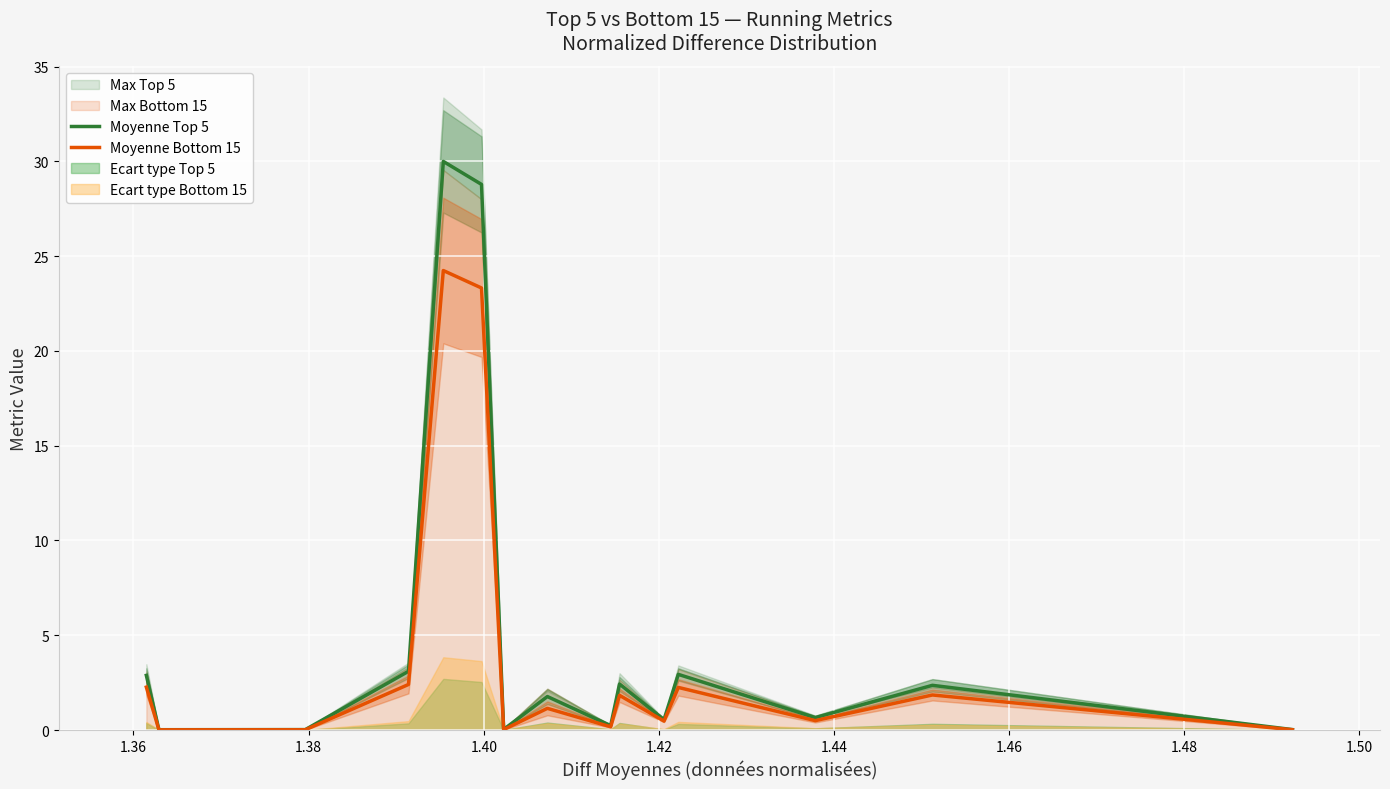

What is the average value of the Moyenne Bottom 15 series?

4.0